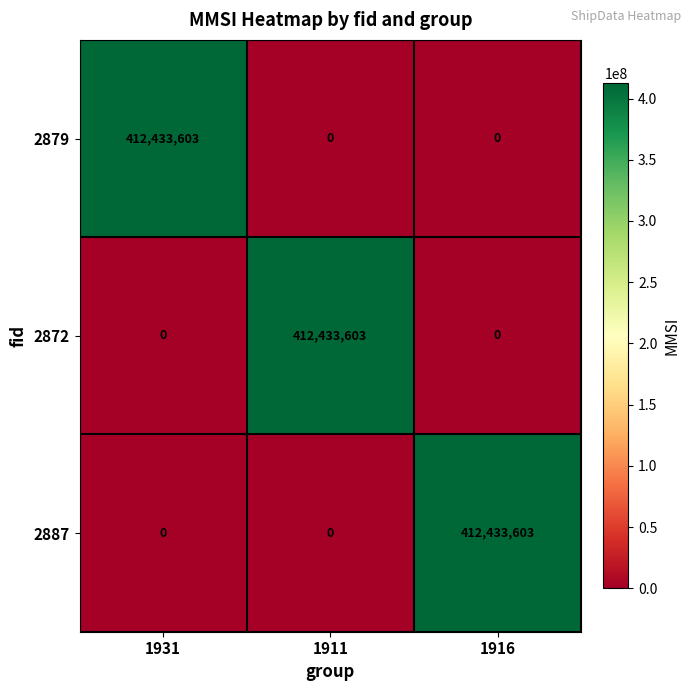

The value of 2872 at 1911 is 194393103. True or false?

False